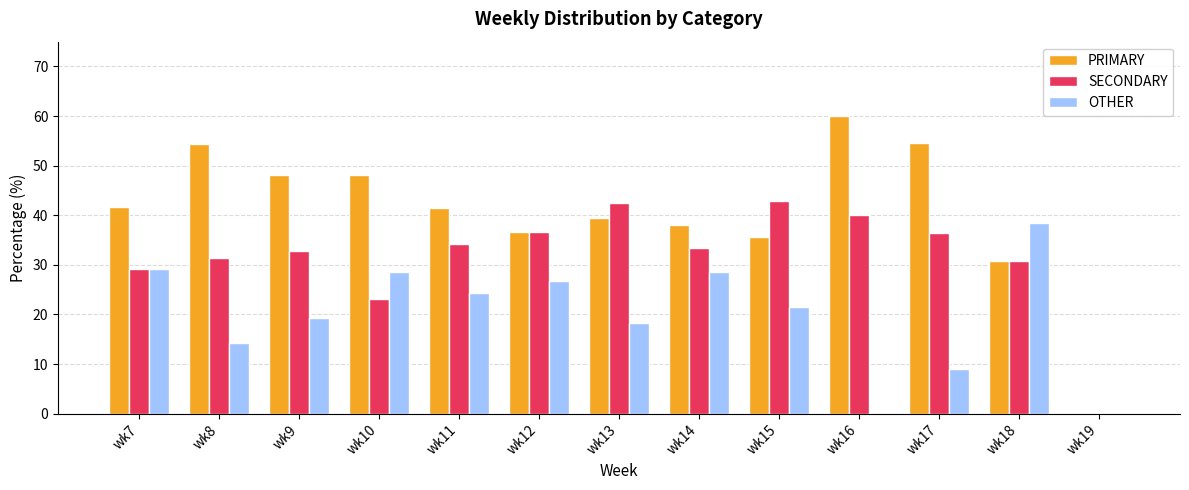

Does the chart contain stacked bars?

No